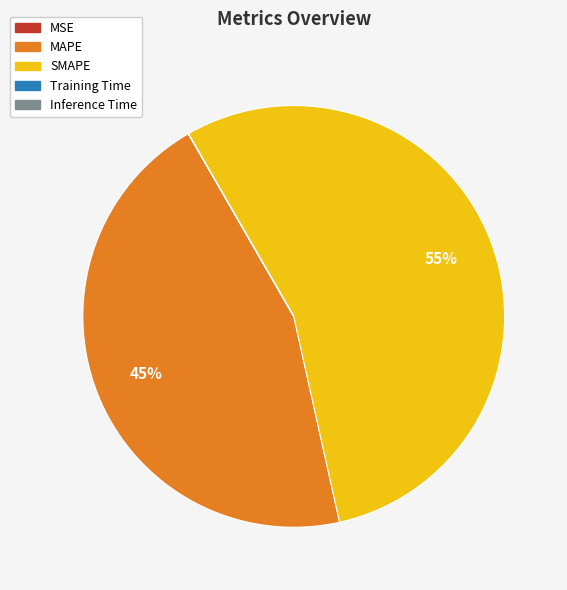

To the nearest percent, what is the difference between the largest and smallest slice percentages?

55%